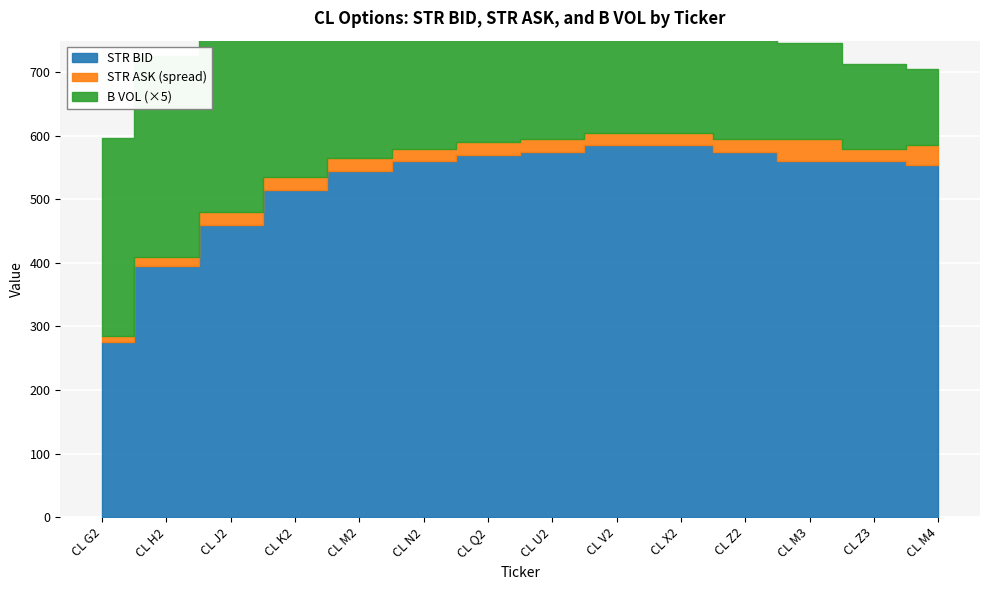

At which category is the sum across all series the highest?

CL V2